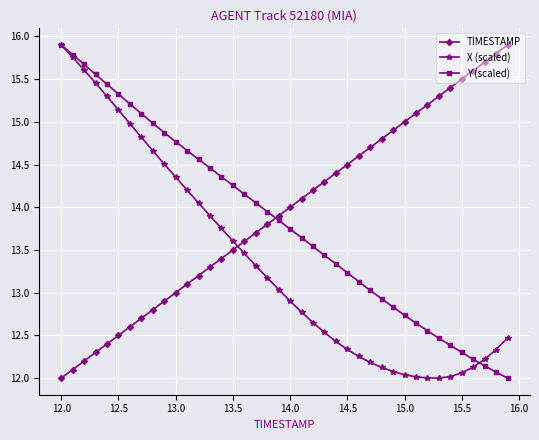

List the series in order of their overall mean, highest first.

TIMESTAMP, Y (scaled), X (scaled)